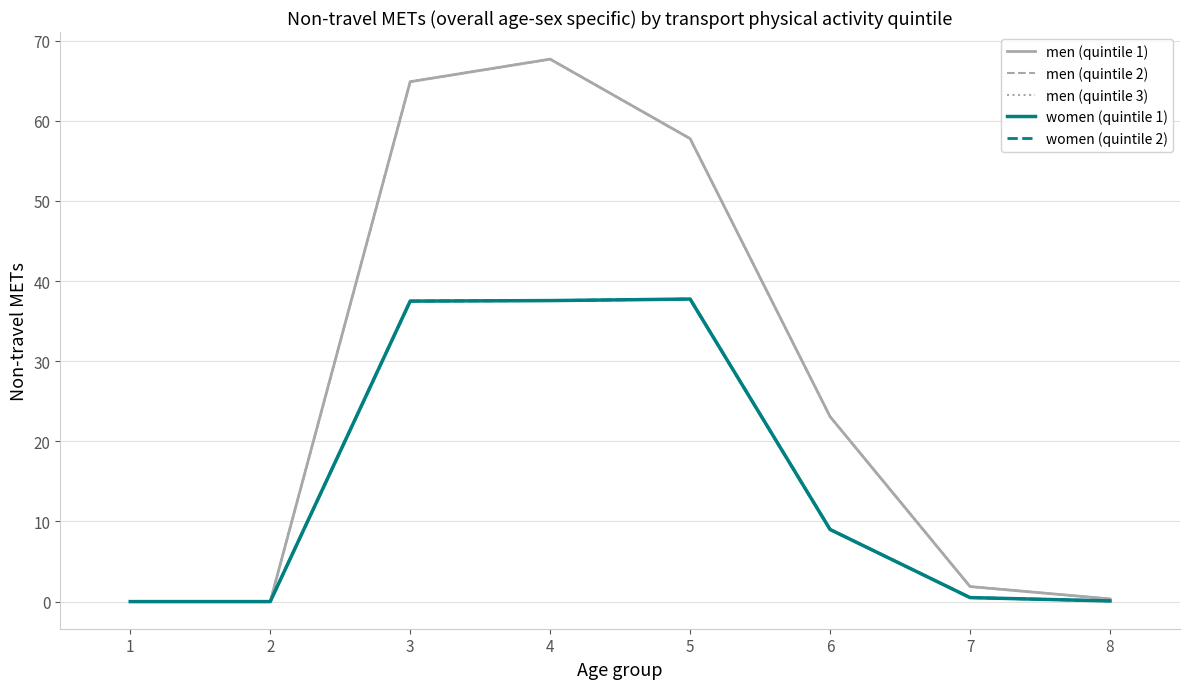

True or false: men (quintile 2) and women (quintile 1) cross at least once.

False